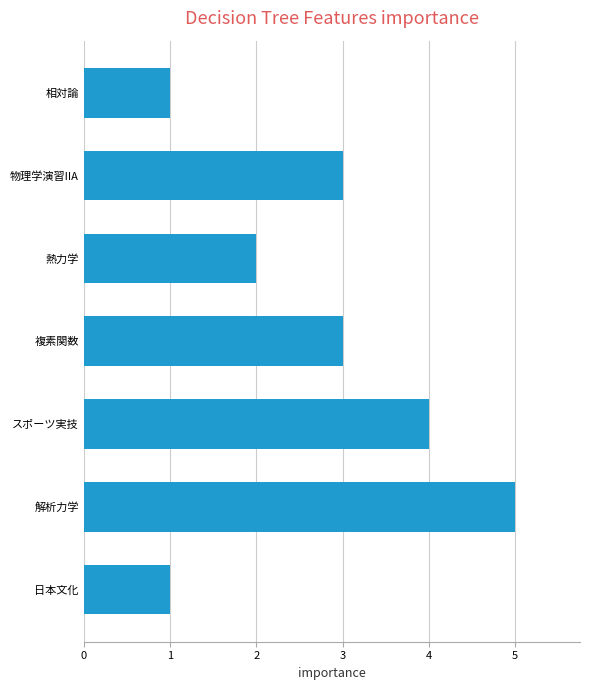

Reading top to bottom, transcribe all the data shown in this chart.

1	3	2	3	4	5	1